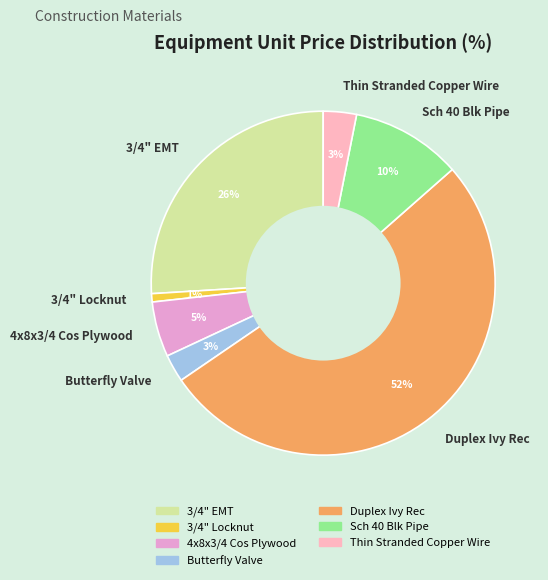

Combined, do Thin Stranded Copper Wire and 3/4" EMT account for over 50%?

No